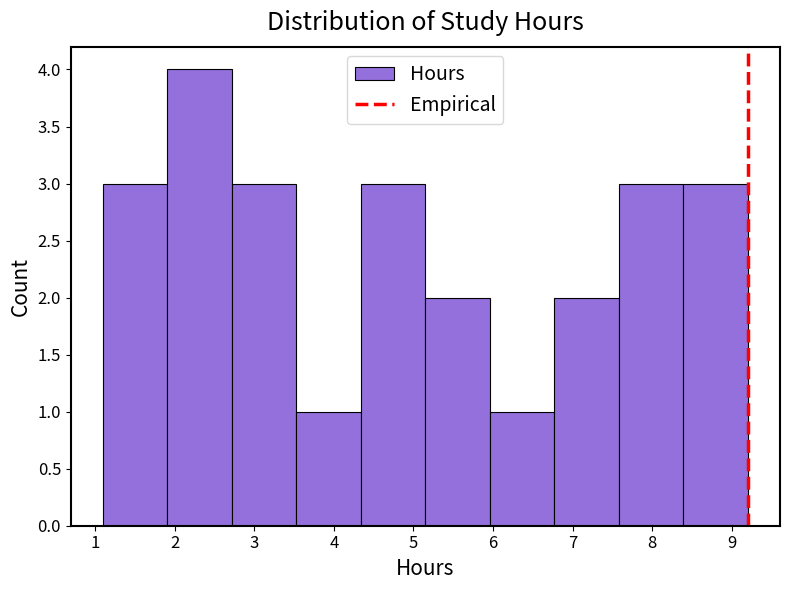

Over which range of the x-axis is the bar tallest?

1.91 to 2.72